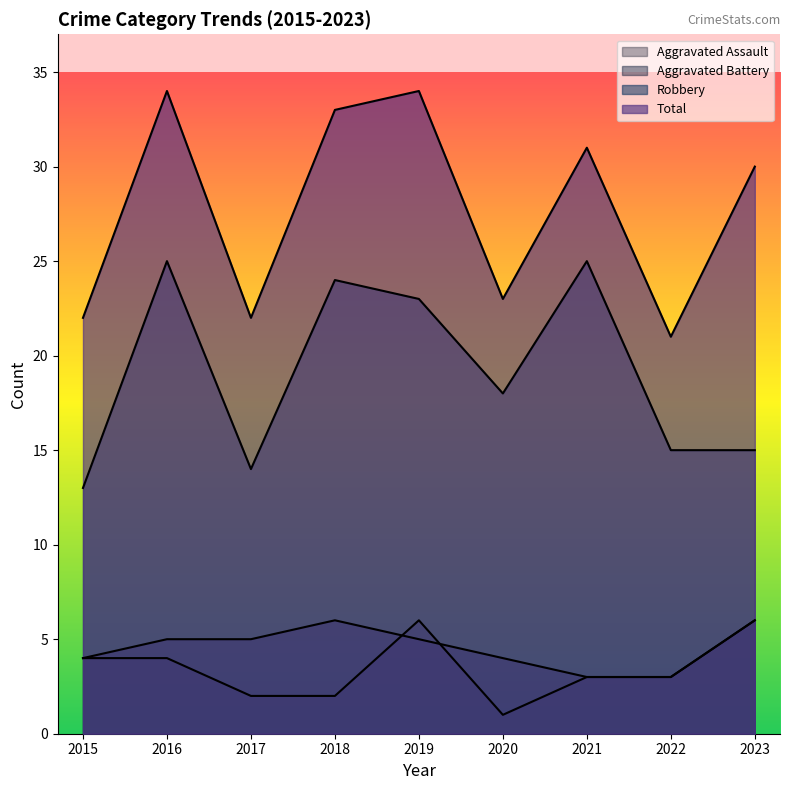

At which label does Aggravated Assault reach its minimum?

2020